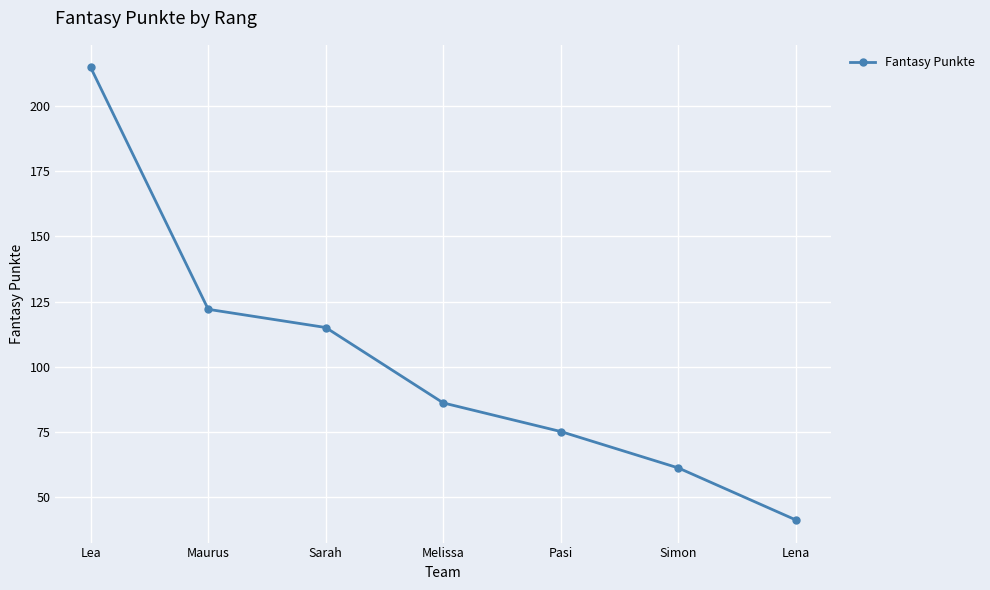

What position from the left is Sarah?

3